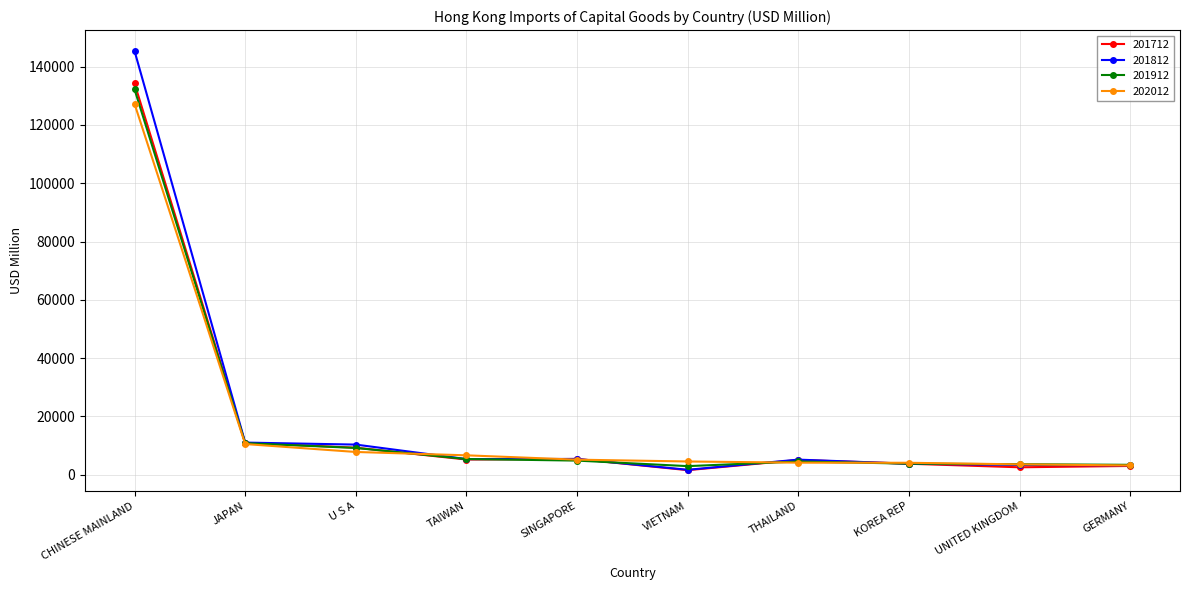

What value does the 202012 series have at U S A?

7784.4